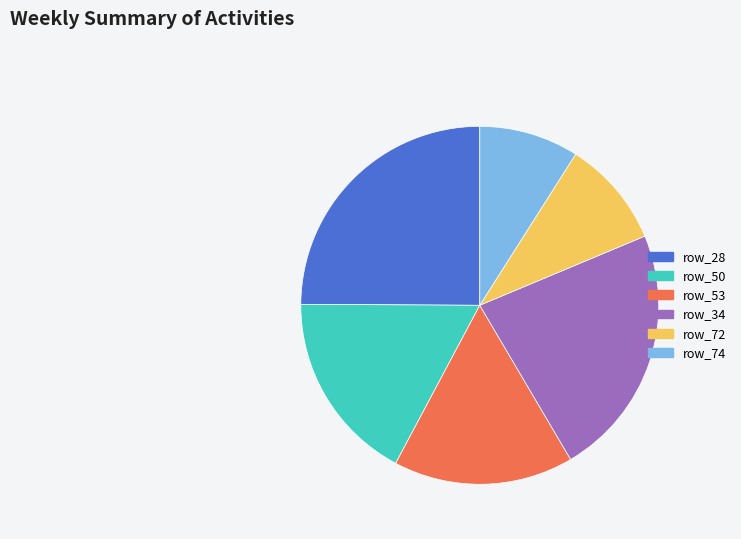

Rank the categories by value from lowest to highest.

row_74, row_72, row_53, row_50, row_34, row_28